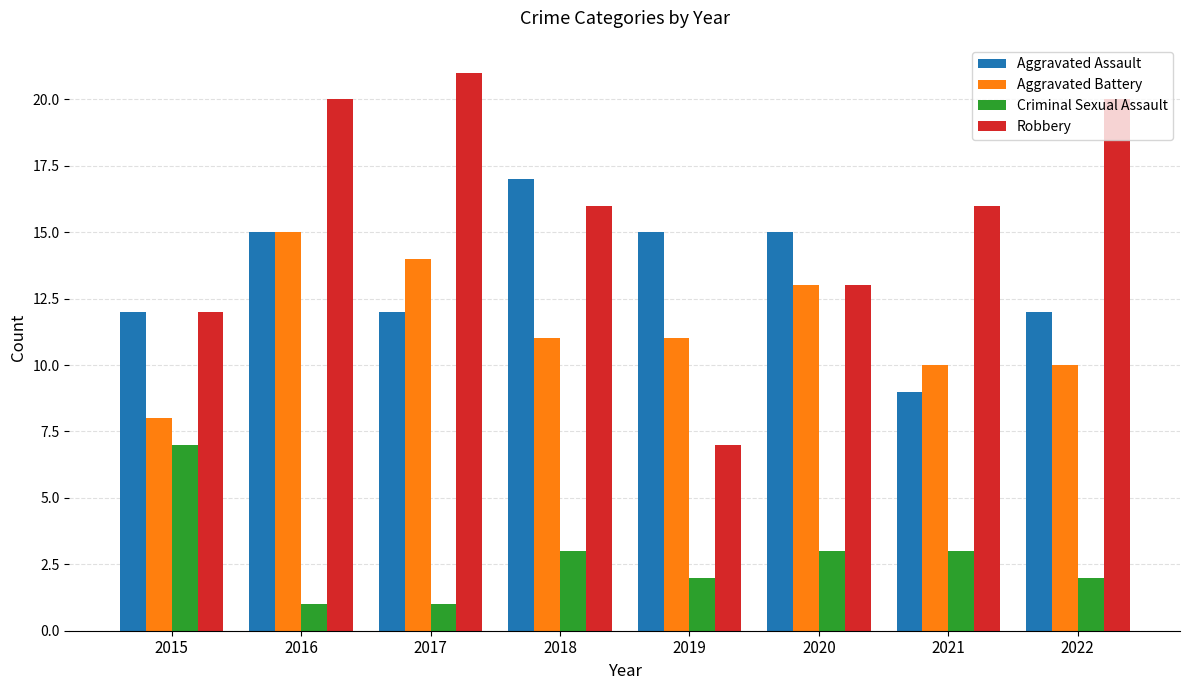

What is the approximate value of Robbery at 2016, to the nearest 5?

20